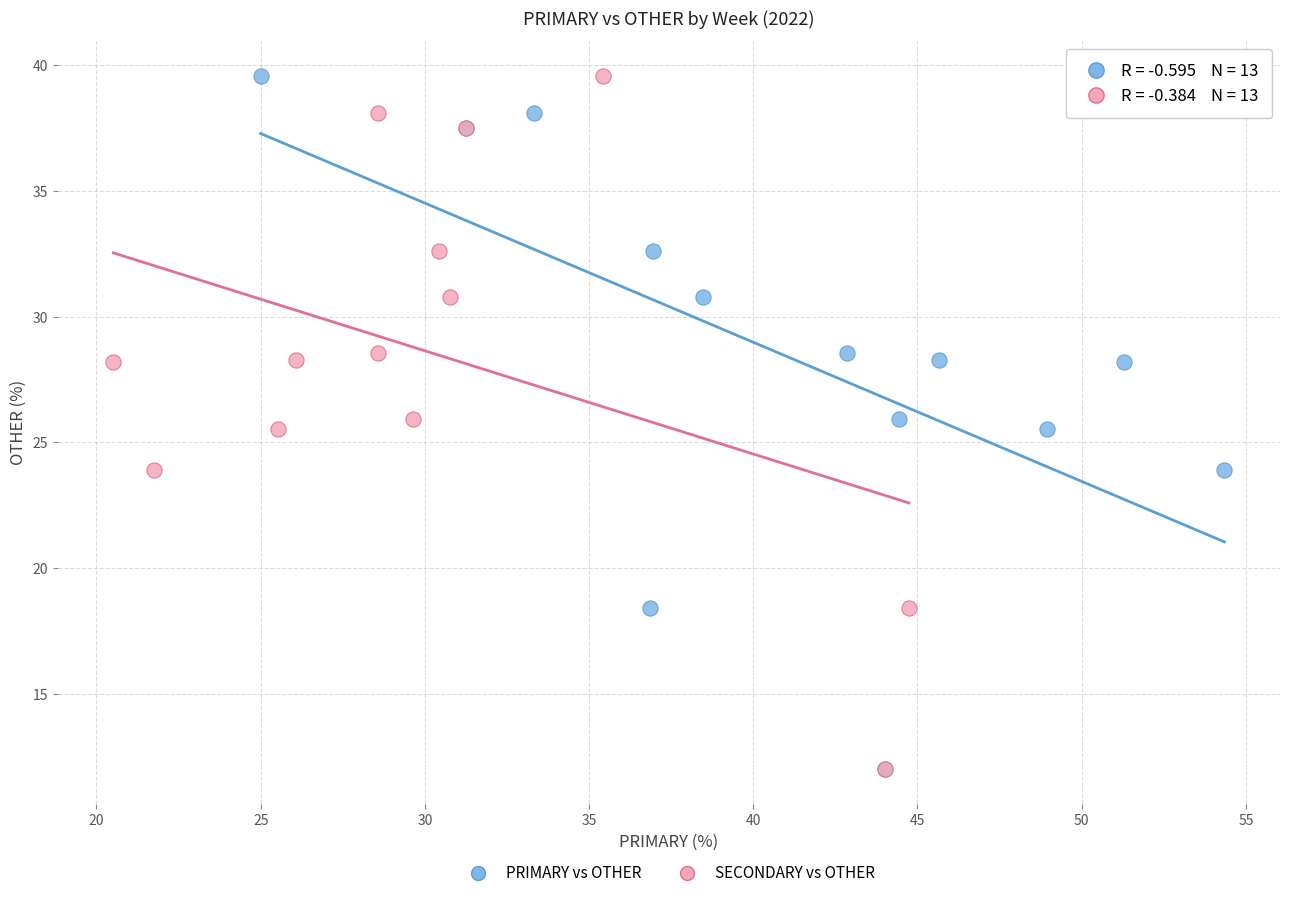

What are all the series names shown in the legend?

PRIMARY vs OTHER, SECONDARY vs OTHER